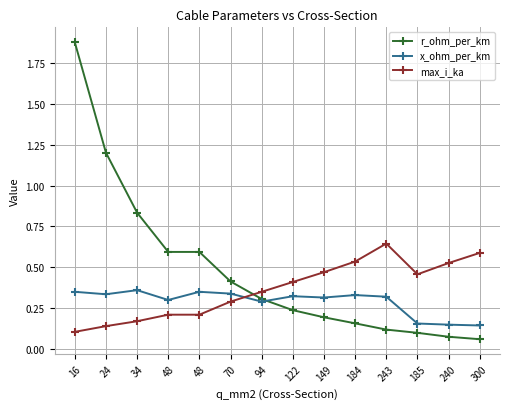

Reading left to right, transcribe all the data shown in this chart.

r_ohm_per_km: 16=1.9	24=1.2	34=0.8	48=0.6	48=0.6	70=0.4	94=0.3	122=0.2	149=0.2	184=0.2	243=0.1	185=0.1	240=0.1	300=0.1
x_ohm_per_km: 16=0.3	24=0.3	34=0.4	48=0.3	48=0.3	70=0.3	94=0.3	122=0.3	149=0.3	184=0.3	243=0.3	185=0.2	240=0.1	300=0.1
max_i_ka: 16=0.1	24=0.1	34=0.2	48=0.2	48=0.2	70=0.3	94=0.3	122=0.4	149=0.5	184=0.5	243=0.6	185=0.5	240=0.5	300=0.6